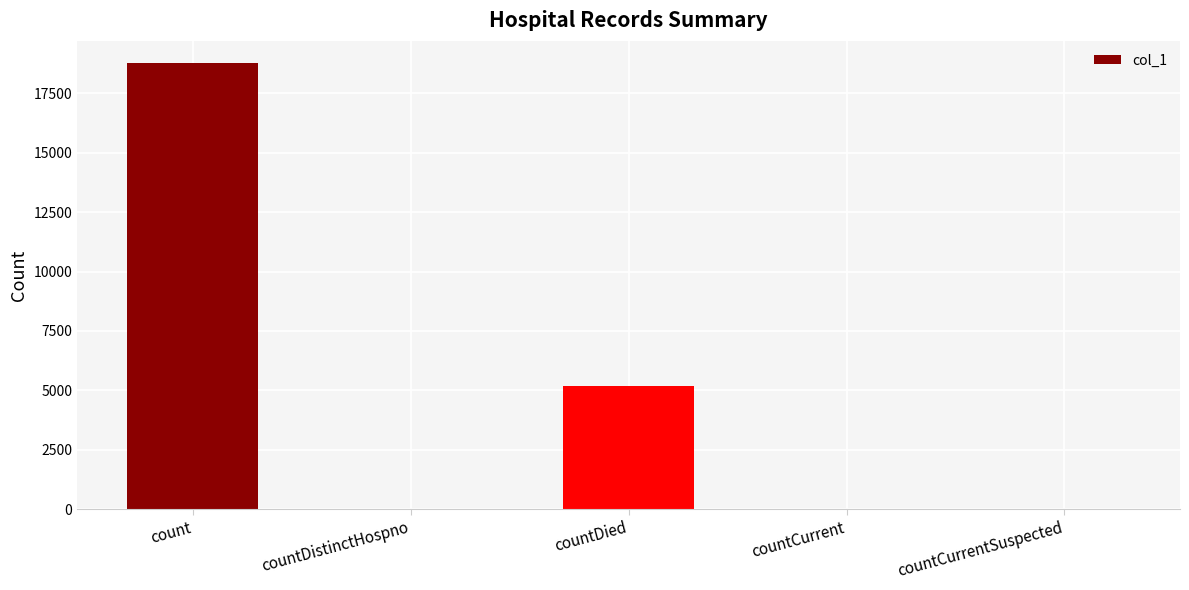

Where is the data nearest to the value 9384?

countDied